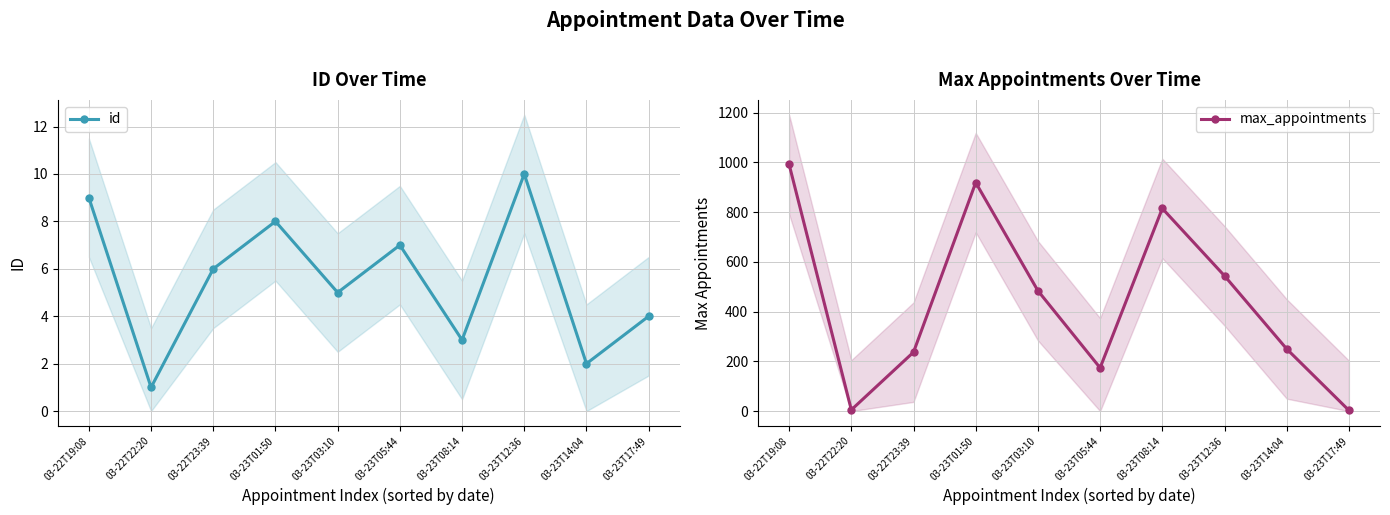

What is the value of the id point at the 8th from the left?

10